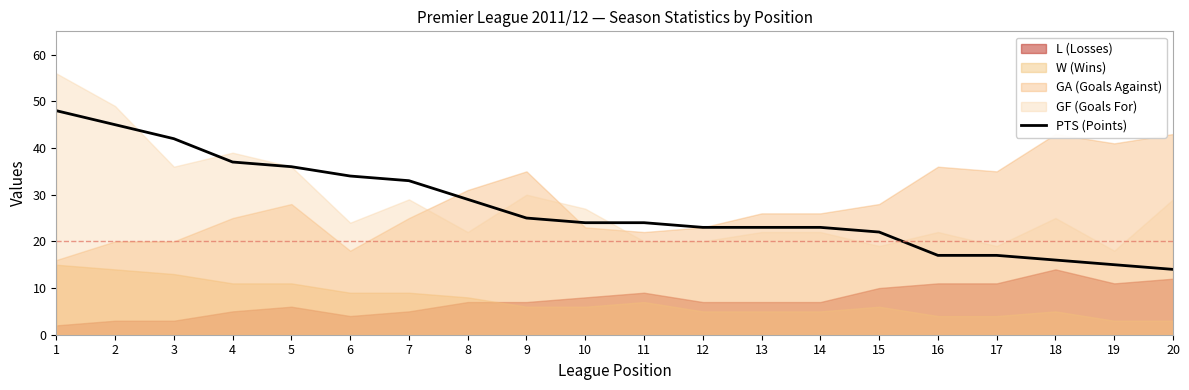

Rank the categories by value from lowest to highest.

20, 19, 18, 16, 17, 15, 12, 13, 14, 10, 11, 9, 8, 7, 6, 5, 4, 3, 2, 1